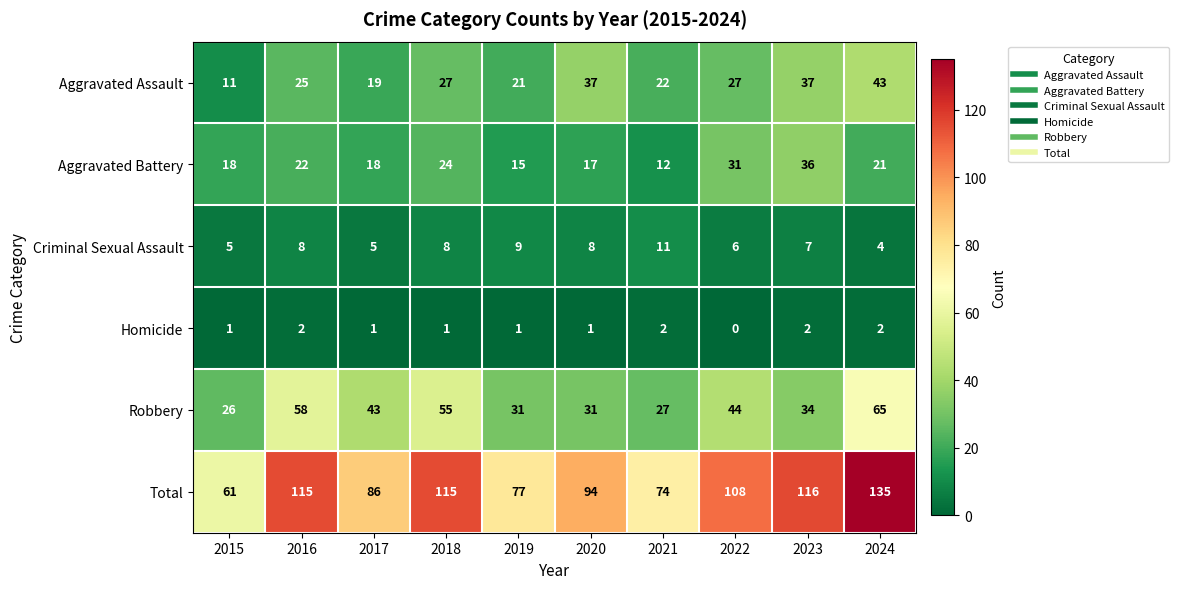

The value of Aggravated Battery at 2017 is 9. True or false?

False